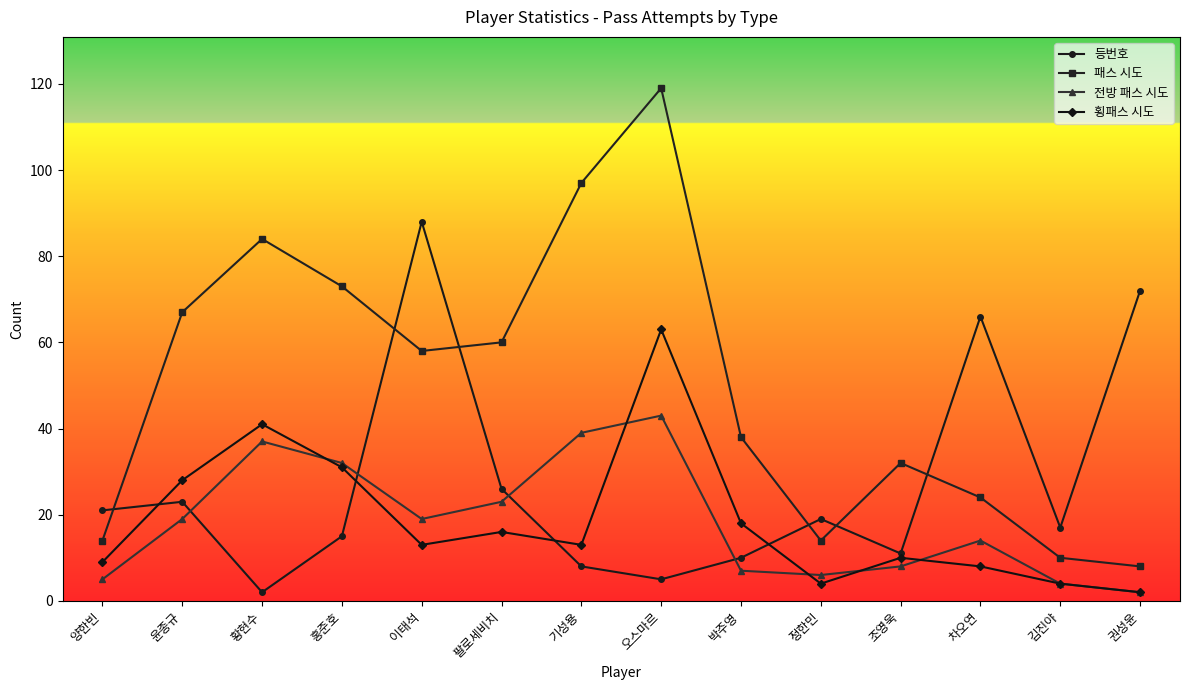

At which category does 패스 시도 reach its first local peak?

황현수